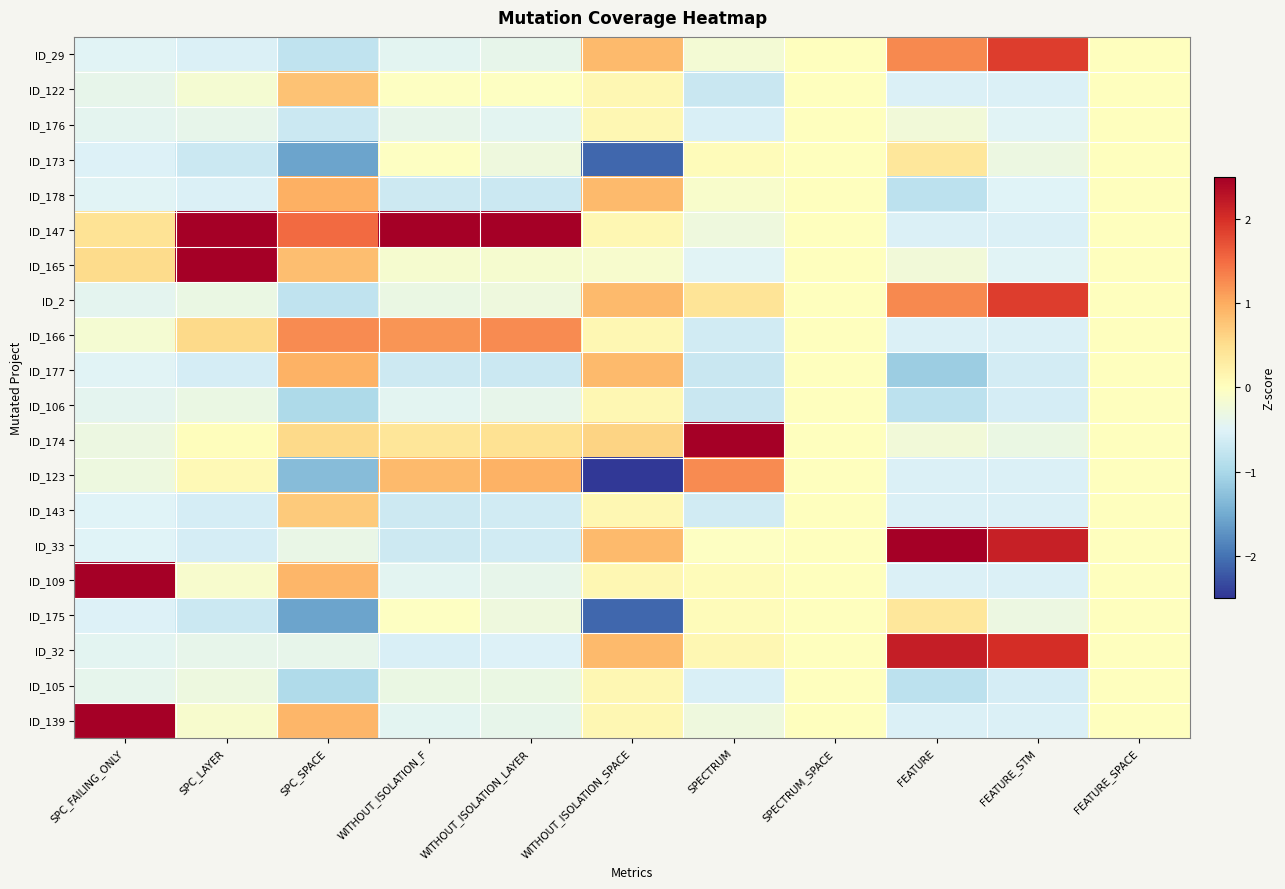

Reading left to right, what are all the values shown in this chart?

ID_29: SPC_FAILING_ONLY=-0.5	SPC_LAYER=-0.5	SPC_SPACE=-0.8	WITHOUT_ISOLATION_F=-0.4	WITHOUT_ISOLATION_LAYER=-0.4	WITHOUT_ISOLATION_SPACE=0.9	SPECTRUM=-0.2	SPECTRUM_SPACE=0.0	FEATURE=1.3	FEATURE_STM=1.9	FEATURE_SPACE=0.0
ID_122: SPC_FAILING_ONLY=-0.4	SPC_LAYER=-0.2	SPC_SPACE=0.8	WITHOUT_ISOLATION_F=-0.0	WITHOUT_ISOLATION_LAYER=-0.0	WITHOUT_ISOLATION_SPACE=0.1	SPECTRUM=-0.7	SPECTRUM_SPACE=0.0	FEATURE=-0.5	FEATURE_STM=-0.5	FEATURE_SPACE=0.0
ID_176: SPC_FAILING_ONLY=-0.4	SPC_LAYER=-0.4	SPC_SPACE=-0.7	WITHOUT_ISOLATION_F=-0.4	WITHOUT_ISOLATION_LAYER=-0.4	WITHOUT_ISOLATION_SPACE=0.1	SPECTRUM=-0.6	SPECTRUM_SPACE=0.0	FEATURE=-0.2	FEATURE_STM=-0.5	FEATURE_SPACE=0.0
ID_173: SPC_FAILING_ONLY=-0.5	SPC_LAYER=-0.7	SPC_SPACE=-1.6	WITHOUT_ISOLATION_F=-0.0	WITHOUT_ISOLATION_LAYER=-0.3	WITHOUT_ISOLATION_SPACE=-2.1	SPECTRUM=0.0	SPECTRUM_SPACE=0.0	FEATURE=0.4	FEATURE_STM=-0.3	FEATURE_SPACE=0.0
ID_178: SPC_FAILING_ONLY=-0.5	SPC_LAYER=-0.5	SPC_SPACE=1.0	WITHOUT_ISOLATION_F=-0.7	WITHOUT_ISOLATION_LAYER=-0.7	WITHOUT_ISOLATION_SPACE=0.9	SPECTRUM=-0.1	SPECTRUM_SPACE=0.0	FEATURE=-0.8	FEATURE_STM=-0.5	FEATURE_SPACE=0.0
ID_147: SPC_FAILING_ONLY=0.4	SPC_LAYER=2.6	SPC_SPACE=1.5	WITHOUT_ISOLATION_F=3.8	WITHOUT_ISOLATION_LAYER=3.8	WITHOUT_ISOLATION_SPACE=0.1	SPECTRUM=-0.3	SPECTRUM_SPACE=0.0	FEATURE=-0.5	FEATURE_STM=-0.5	FEATURE_SPACE=0.0
ID_165: SPC_FAILING_ONLY=0.5	SPC_LAYER=3.1	SPC_SPACE=0.8	WITHOUT_ISOLATION_F=-0.1	WITHOUT_ISOLATION_LAYER=-0.1	WITHOUT_ISOLATION_SPACE=-0.1	SPECTRUM=-0.5	SPECTRUM_SPACE=0.0	FEATURE=-0.2	FEATURE_STM=-0.5	FEATURE_SPACE=0.0
ID_2: SPC_FAILING_ONLY=-0.4	SPC_LAYER=-0.3	SPC_SPACE=-0.8	WITHOUT_ISOLATION_F=-0.3	WITHOUT_ISOLATION_LAYER=-0.3	WITHOUT_ISOLATION_SPACE=0.9	SPECTRUM=0.4	SPECTRUM_SPACE=0.0	FEATURE=1.3	FEATURE_STM=1.9	FEATURE_SPACE=0.0
ID_166: SPC_FAILING_ONLY=-0.2	SPC_LAYER=0.6	SPC_SPACE=1.3	WITHOUT_ISOLATION_F=1.2	WITHOUT_ISOLATION_LAYER=1.3	WITHOUT_ISOLATION_SPACE=0.1	SPECTRUM=-0.6	SPECTRUM_SPACE=0.0	FEATURE=-0.5	FEATURE_STM=-0.5	FEATURE_SPACE=0.0
ID_177: SPC_FAILING_ONLY=-0.5	SPC_LAYER=-0.6	SPC_SPACE=0.9	WITHOUT_ISOLATION_F=-0.7	WITHOUT_ISOLATION_LAYER=-0.7	WITHOUT_ISOLATION_SPACE=0.9	SPECTRUM=-0.7	SPECTRUM_SPACE=0.0	FEATURE=-1.1	FEATURE_STM=-0.6	FEATURE_SPACE=0.0
ID_106: SPC_FAILING_ONLY=-0.4	SPC_LAYER=-0.3	SPC_SPACE=-1.0	WITHOUT_ISOLATION_F=-0.4	WITHOUT_ISOLATION_LAYER=-0.4	WITHOUT_ISOLATION_SPACE=0.1	SPECTRUM=-0.7	SPECTRUM_SPACE=0.0	FEATURE=-0.8	FEATURE_STM=-0.6	FEATURE_SPACE=0.0
ID_174: SPC_FAILING_ONLY=-0.3	SPC_LAYER=0.0	SPC_SPACE=0.5	WITHOUT_ISOLATION_F=0.4	WITHOUT_ISOLATION_LAYER=0.5	WITHOUT_ISOLATION_SPACE=0.6	SPECTRUM=3.9	SPECTRUM_SPACE=0.0	FEATURE=-0.2	FEATURE_STM=-0.3	FEATURE_SPACE=0.0
ID_123: SPC_FAILING_ONLY=-0.3	SPC_LAYER=0.1	SPC_SPACE=-1.3	WITHOUT_ISOLATION_F=0.9	WITHOUT_ISOLATION_LAYER=1.0	WITHOUT_ISOLATION_SPACE=-2.5	SPECTRUM=1.3	SPECTRUM_SPACE=0.0	FEATURE=-0.5	FEATURE_STM=-0.5	FEATURE_SPACE=0.0
ID_143: SPC_FAILING_ONLY=-0.5	SPC_LAYER=-0.6	SPC_SPACE=0.7	WITHOUT_ISOLATION_F=-0.7	WITHOUT_ISOLATION_LAYER=-0.6	WITHOUT_ISOLATION_SPACE=0.1	SPECTRUM=-0.6	SPECTRUM_SPACE=0.0	FEATURE=-0.5	FEATURE_STM=-0.5	FEATURE_SPACE=0.0
ID_33: SPC_FAILING_ONLY=-0.5	SPC_LAYER=-0.6	SPC_SPACE=-0.3	WITHOUT_ISOLATION_F=-0.7	WITHOUT_ISOLATION_LAYER=-0.6	WITHOUT_ISOLATION_SPACE=0.9	SPECTRUM=-0.0	SPECTRUM_SPACE=0.0	FEATURE=2.5	FEATURE_STM=2.2	FEATURE_SPACE=0.0
ID_109: SPC_FAILING_ONLY=2.9	SPC_LAYER=-0.1	SPC_SPACE=0.9	WITHOUT_ISOLATION_F=-0.4	WITHOUT_ISOLATION_LAYER=-0.4	WITHOUT_ISOLATION_SPACE=0.1	SPECTRUM=0.0	SPECTRUM_SPACE=0.0	FEATURE=-0.5	FEATURE_STM=-0.5	FEATURE_SPACE=0.0
ID_175: SPC_FAILING_ONLY=-0.5	SPC_LAYER=-0.7	SPC_SPACE=-1.6	WITHOUT_ISOLATION_F=-0.0	WITHOUT_ISOLATION_LAYER=-0.3	WITHOUT_ISOLATION_SPACE=-2.1	SPECTRUM=0.0	SPECTRUM_SPACE=0.0	FEATURE=0.4	FEATURE_STM=-0.3	FEATURE_SPACE=0.0
ID_32: SPC_FAILING_ONLY=-0.4	SPC_LAYER=-0.4	SPC_SPACE=-0.4	WITHOUT_ISOLATION_F=-0.6	WITHOUT_ISOLATION_LAYER=-0.5	WITHOUT_ISOLATION_SPACE=0.9	SPECTRUM=0.1	SPECTRUM_SPACE=0.0	FEATURE=2.2	FEATURE_STM=2.0	FEATURE_SPACE=0.0
ID_105: SPC_FAILING_ONLY=-0.4	SPC_LAYER=-0.3	SPC_SPACE=-1.0	WITHOUT_ISOLATION_F=-0.3	WITHOUT_ISOLATION_LAYER=-0.3	WITHOUT_ISOLATION_SPACE=0.1	SPECTRUM=-0.6	SPECTRUM_SPACE=0.0	FEATURE=-0.8	FEATURE_STM=-0.6	FEATURE_SPACE=0.0
ID_139: SPC_FAILING_ONLY=2.9	SPC_LAYER=-0.1	SPC_SPACE=0.9	WITHOUT_ISOLATION_F=-0.4	WITHOUT_ISOLATION_LAYER=-0.4	WITHOUT_ISOLATION_SPACE=0.1	SPECTRUM=-0.3	SPECTRUM_SPACE=0.0	FEATURE=-0.5	FEATURE_STM=-0.5	FEATURE_SPACE=0.0